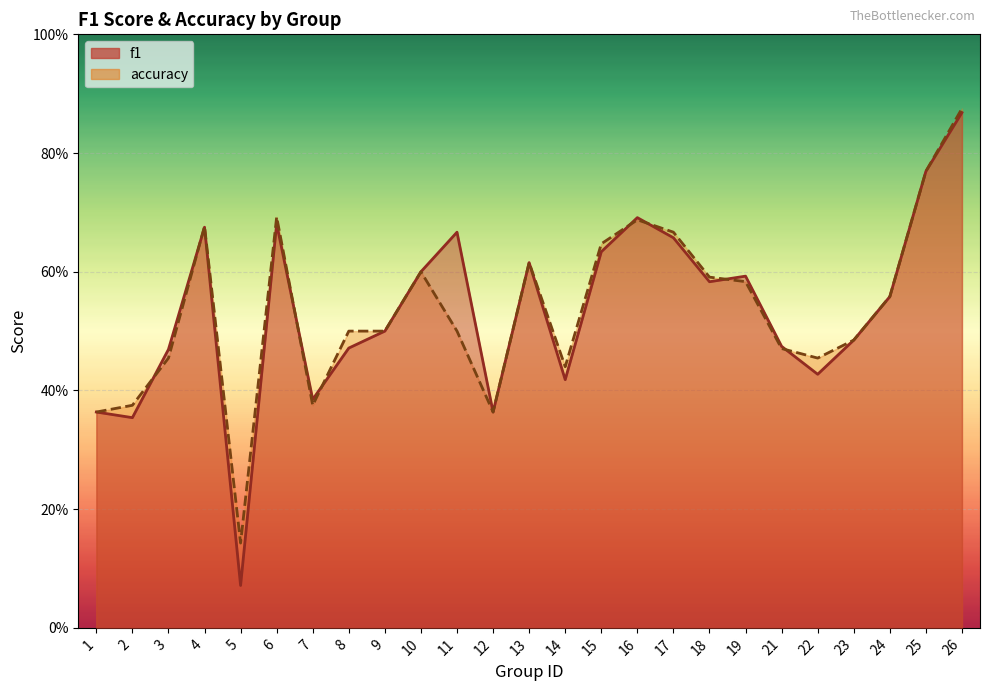

At how many categories does at least one series exceed 0?

25